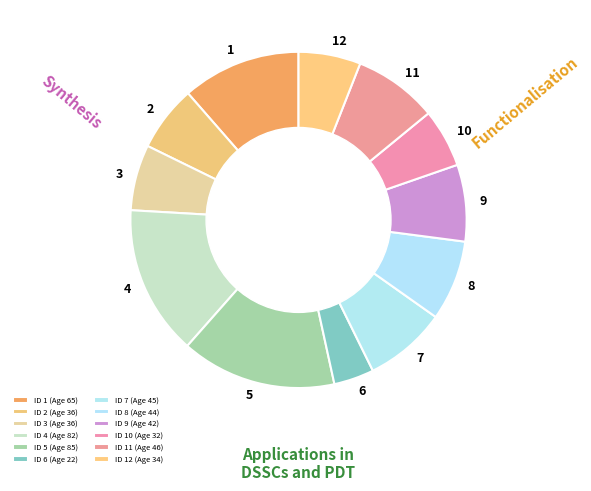

Is there a majority slice in this chart?

No